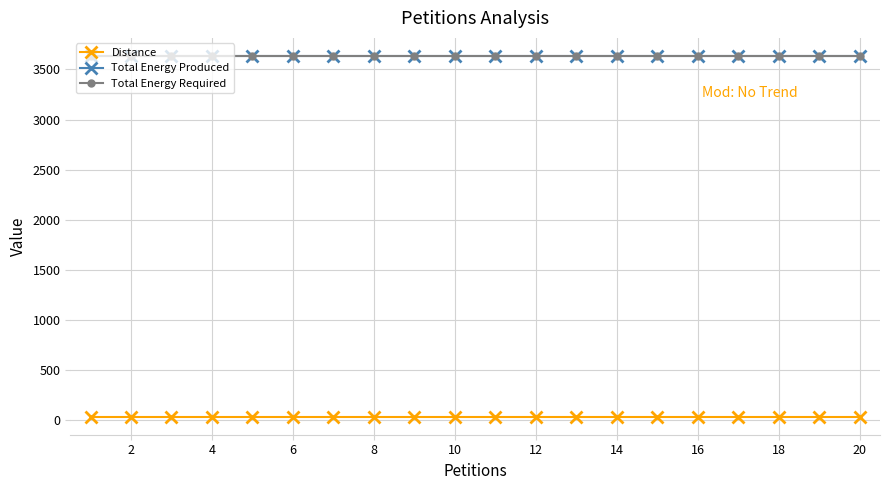

At how many categories does at least one series exceed 2484?

20